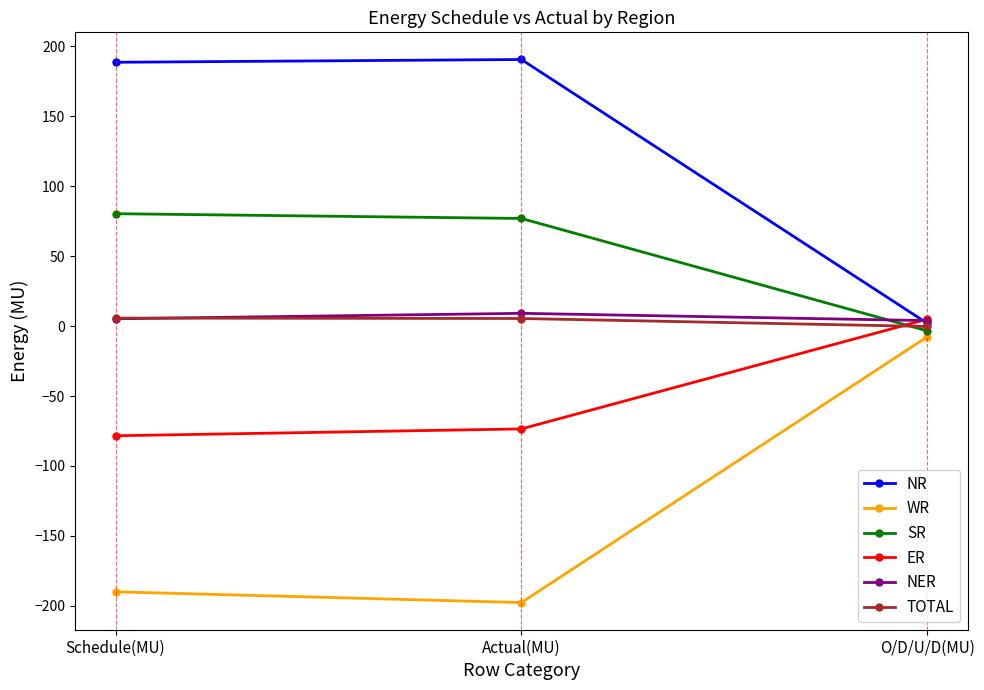

True or false: NR has a value of 188.5 at Schedule(MU).

True